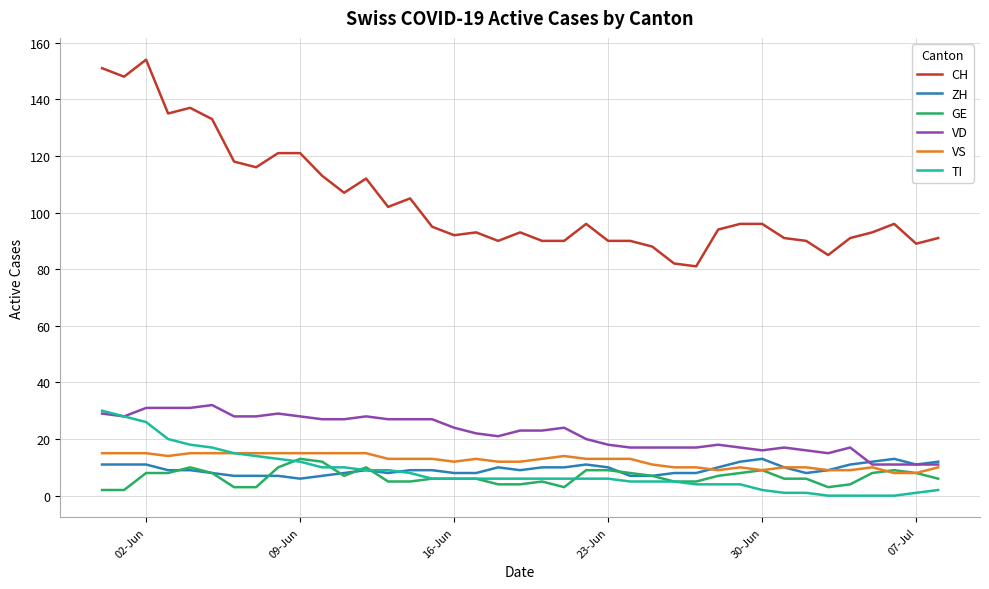

Which series has the widest spread of values?

CH